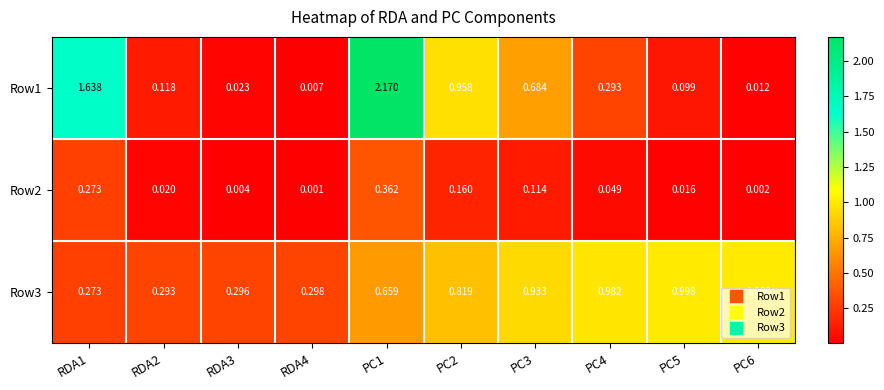

Is the value of Row1 at RDA1 greater than the value of Row2 at PC6?

Yes